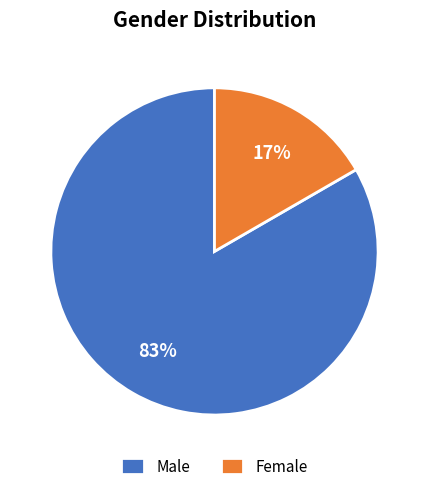

Is it true that Male is 71% of the pie?

False